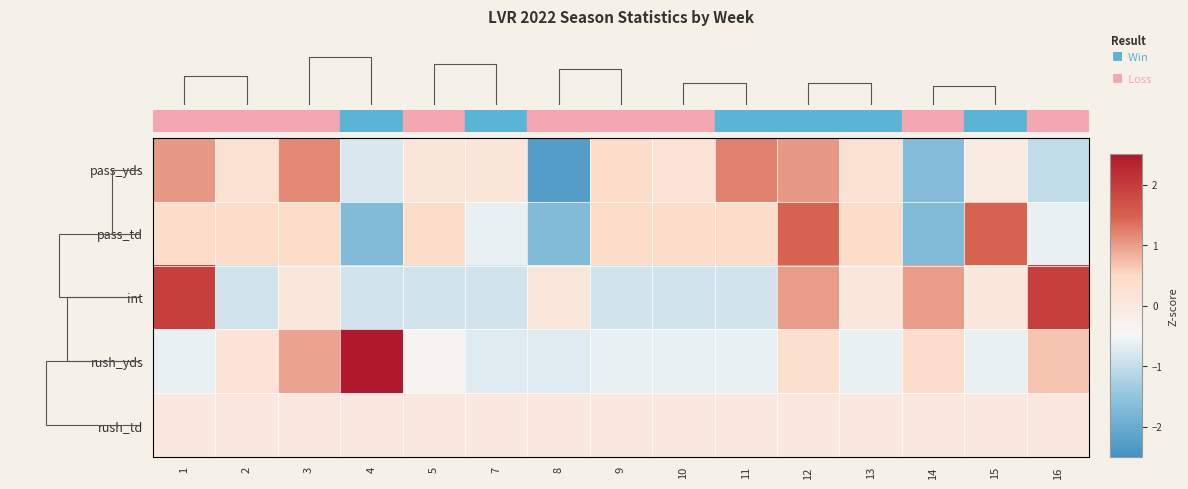

Where is pass_yds nearest to the value 0?

15